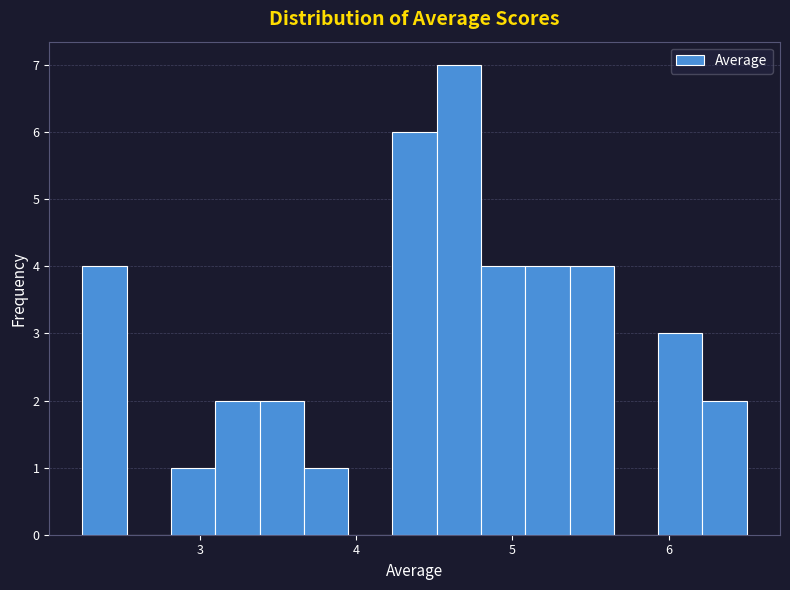

Read against the x-axis, roughly where is the centre of the tallest bar?

4.7